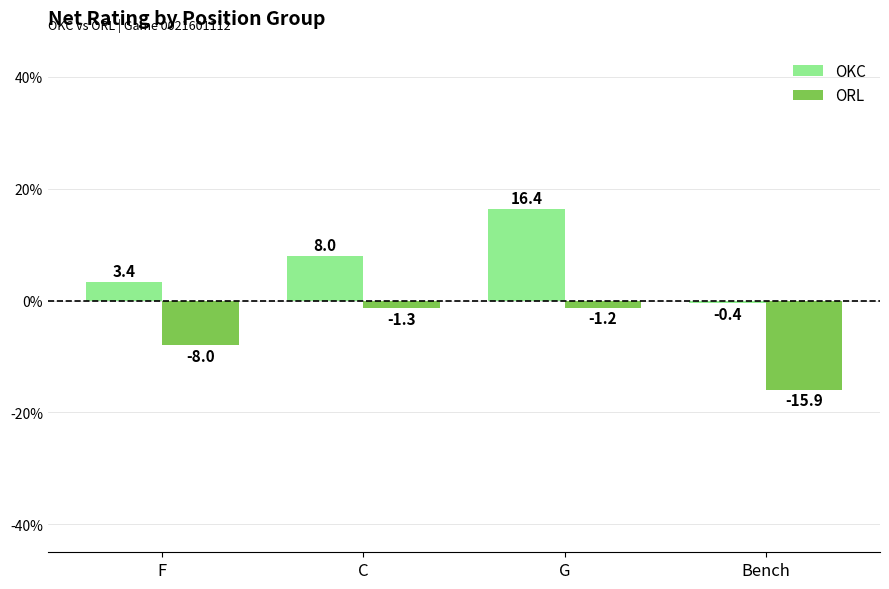

How many distinct data groups are displayed?

2